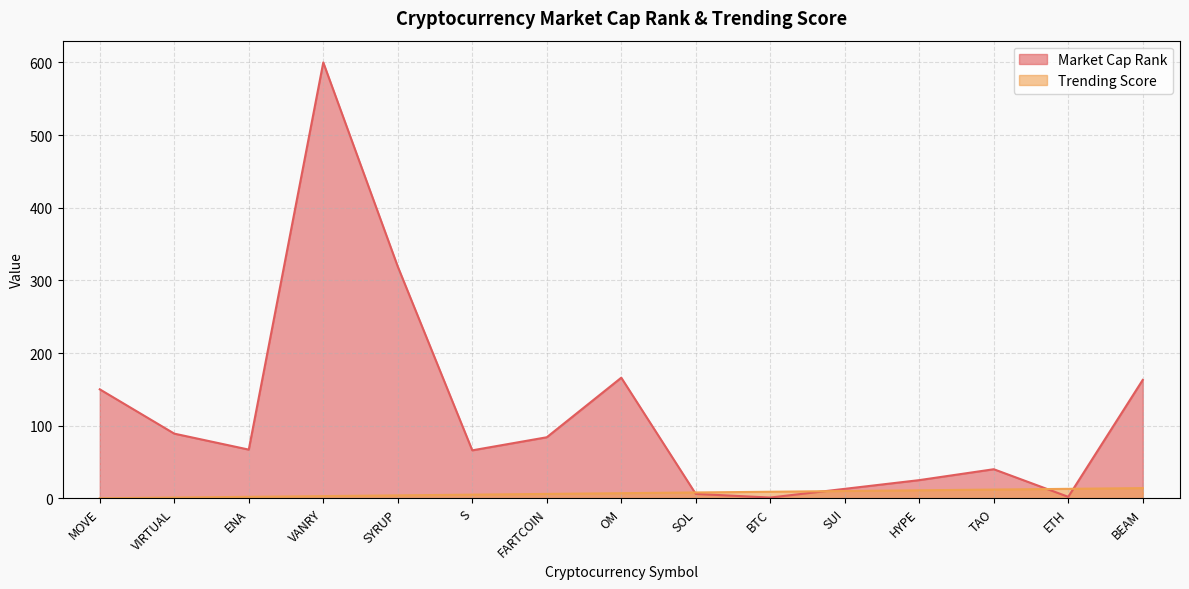

List the series in order of their overall mean, highest first.

Market Cap Rank, Trending Score